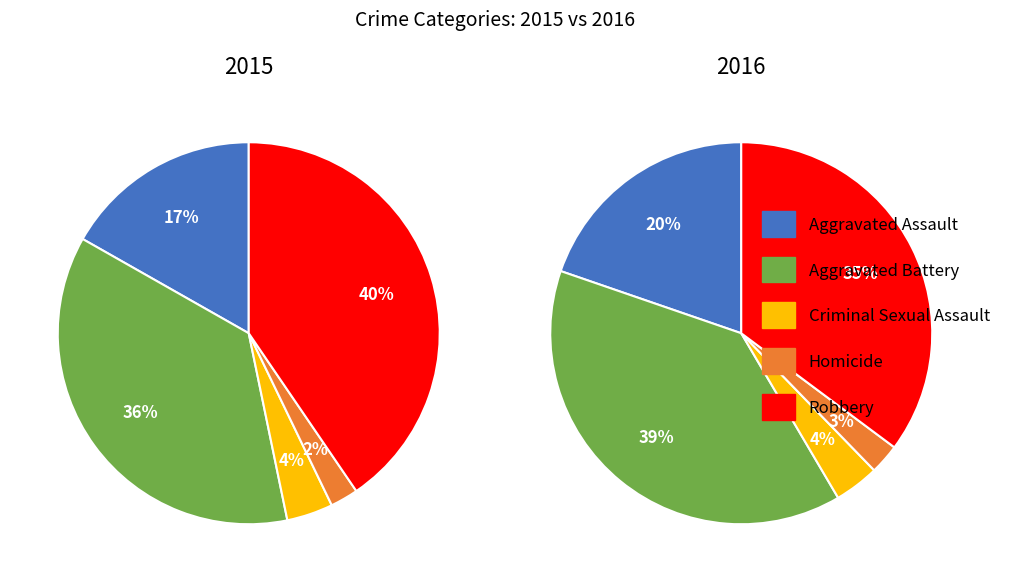

Is there a majority slice in this chart?

No